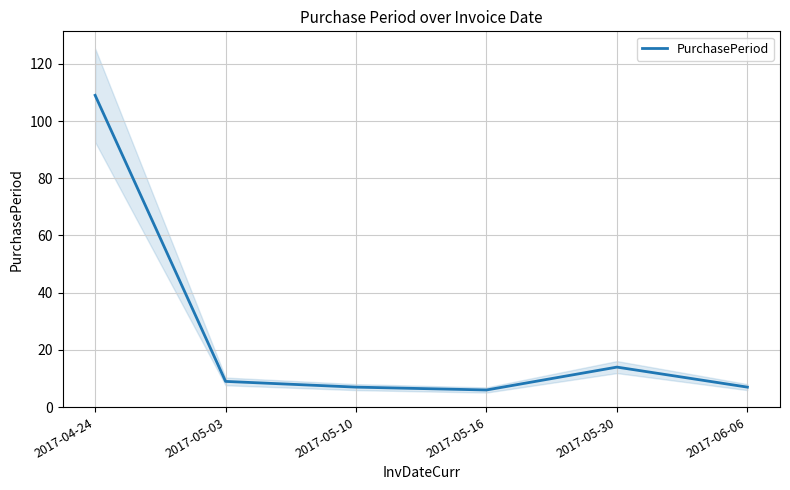

What is the label of the 2nd point from the right?

2017-05-30